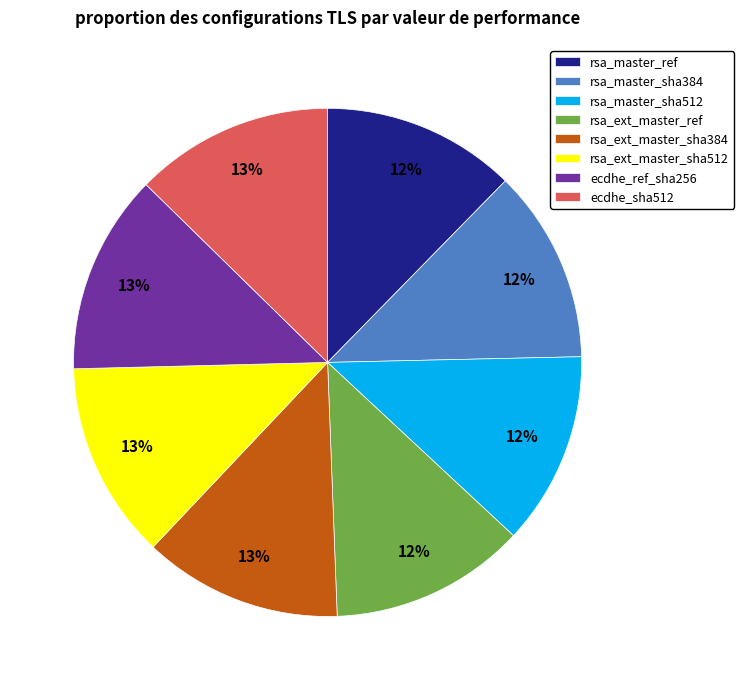

To the nearest percent, what portion does rsa_ext_master_ref represent?

12%